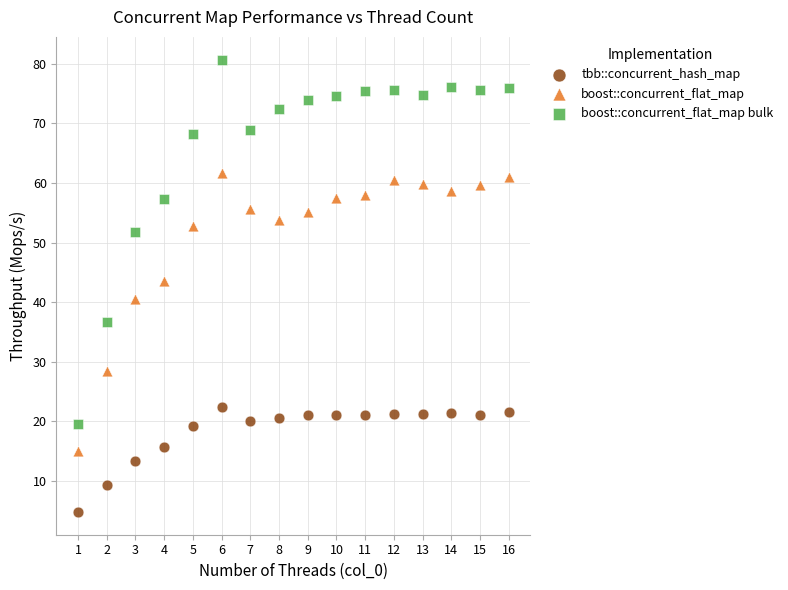

Which series contains the lowest Y value?

tbb::concurrent_hash_map